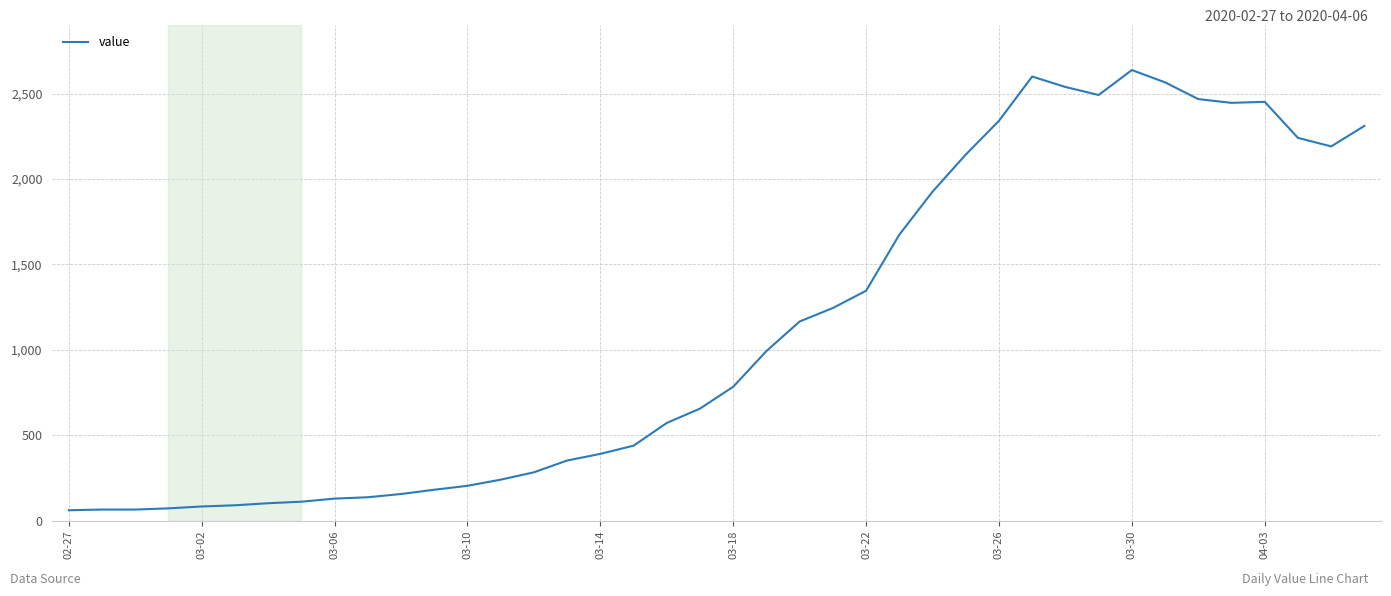

What is the sum of all values?

44951